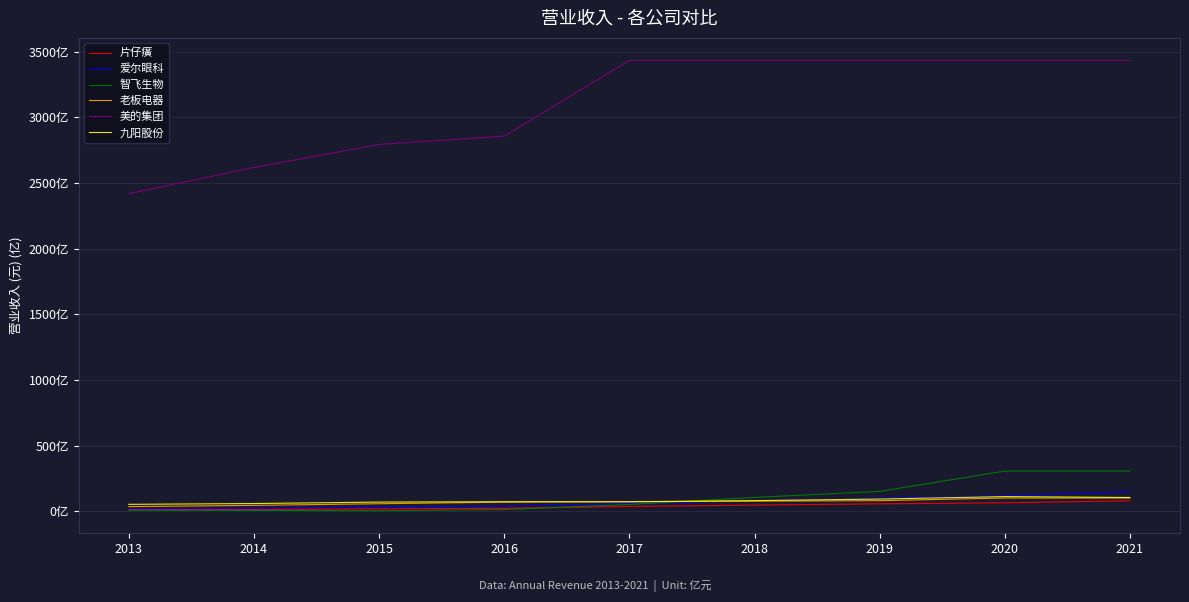

True or false: 片仔癀 has more than 1 points higher than both neighbors.

False